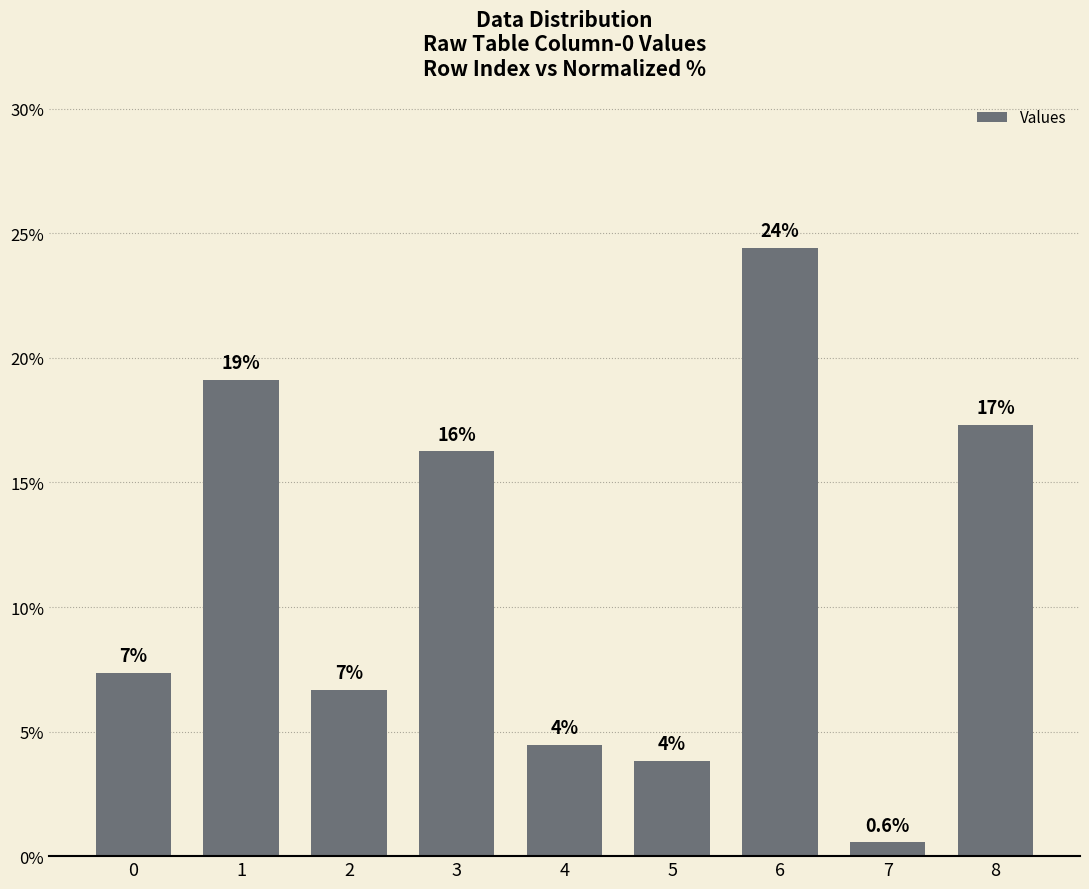

Which label corresponds to the smallest value in the chart?

7